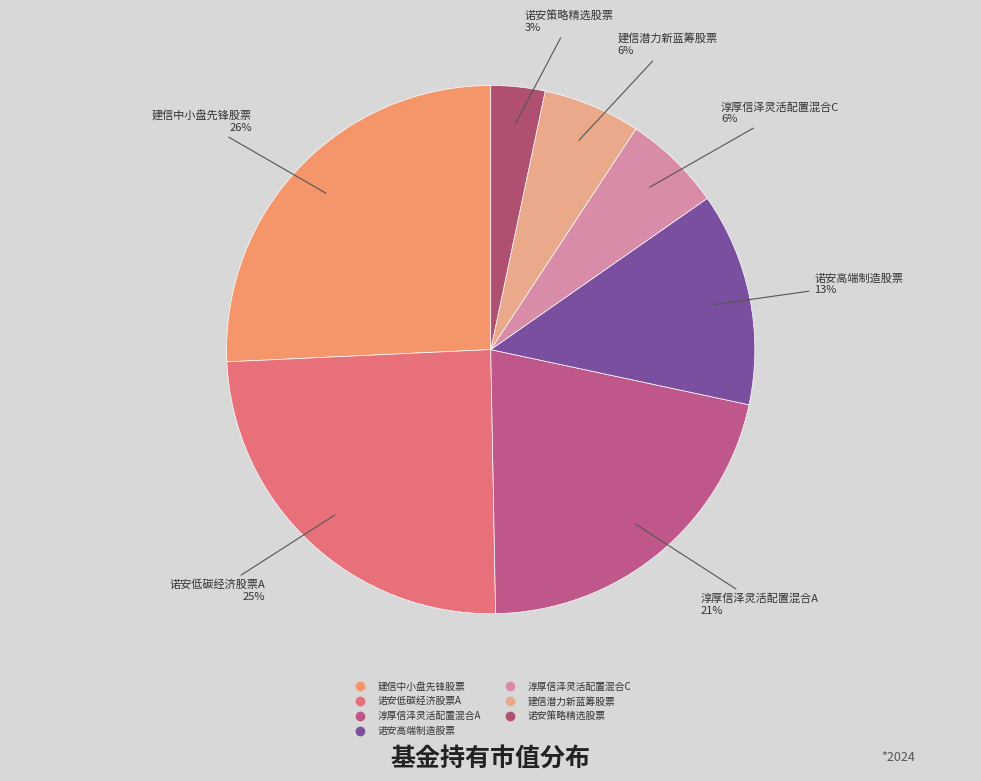

To the nearest percent, what percentage of the pie is 建信潜力新蓝筹股票?

6%